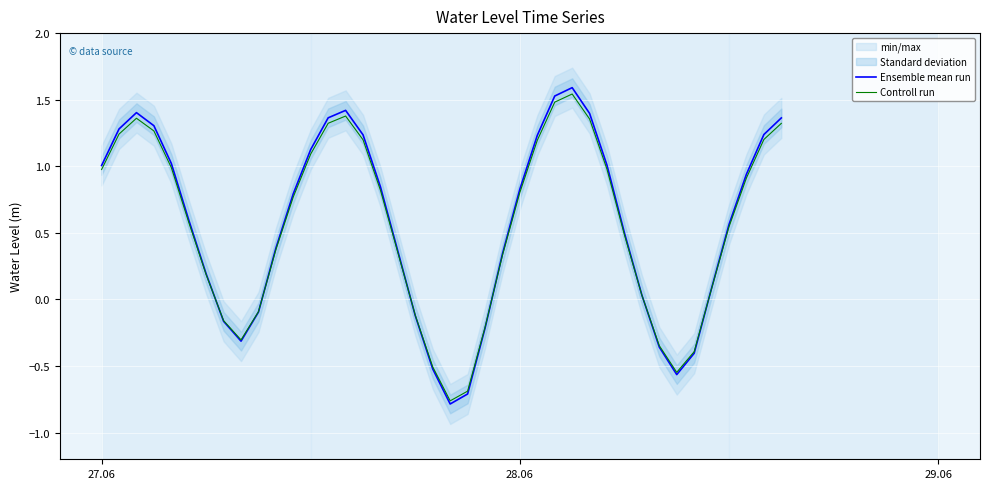

What is the maximum value for Ensemble mean run?

1.6